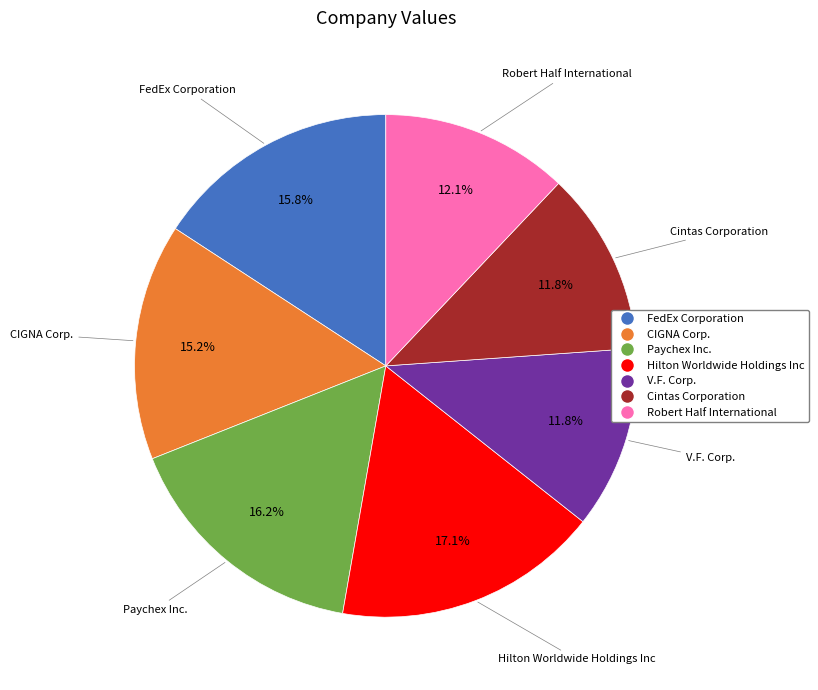

How much of the chart is everything except Paychex Inc.?

83.8%